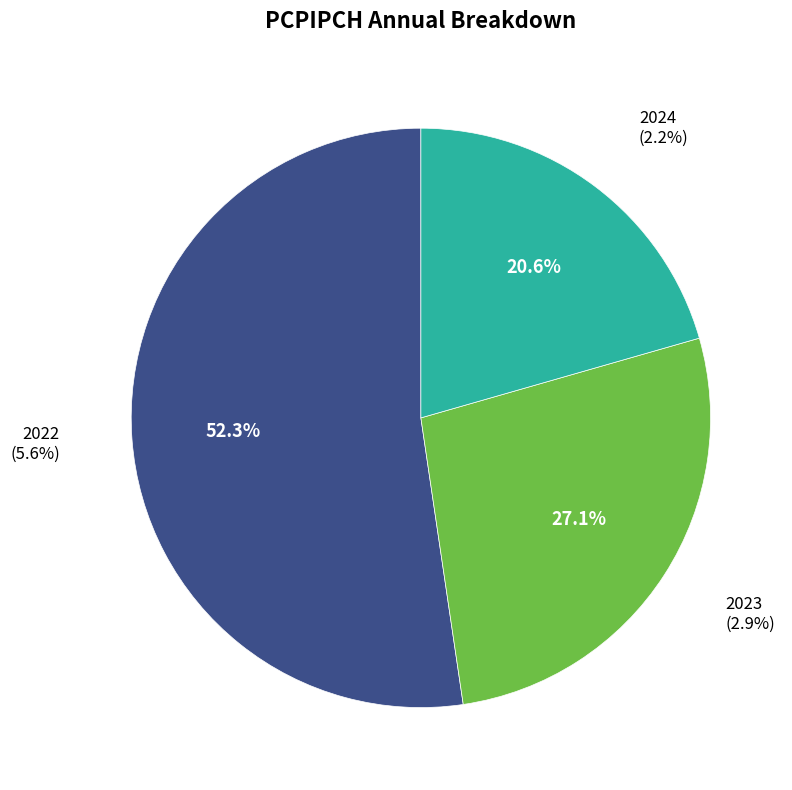

What is the smallest slice in the pie chart?

2024